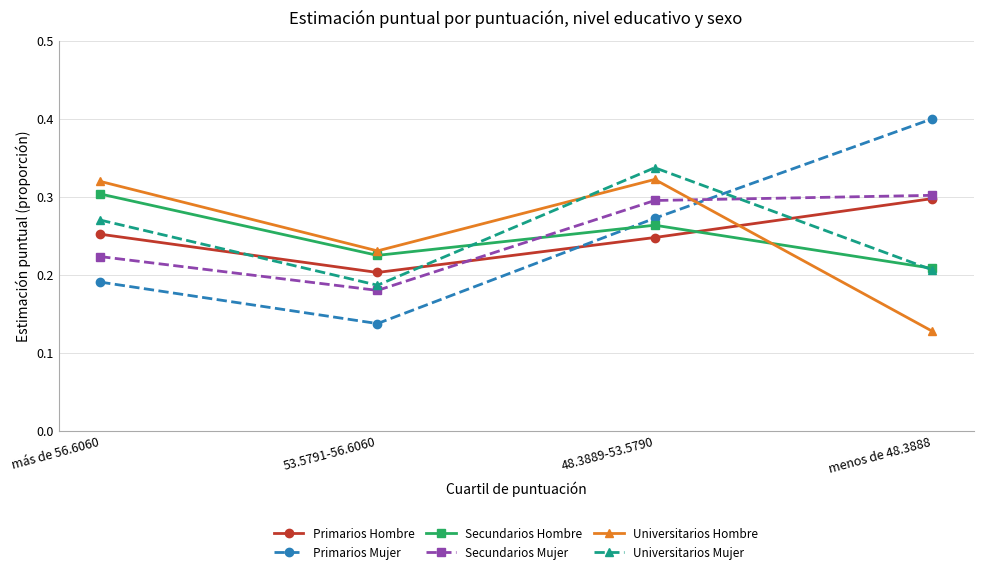

What is the label of the 1st point from the left?

más de 56.6060